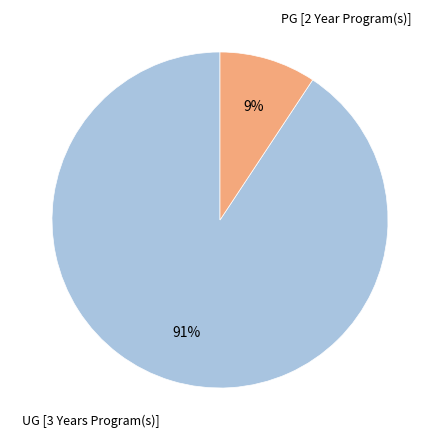

How many slices are in this pie chart?

2